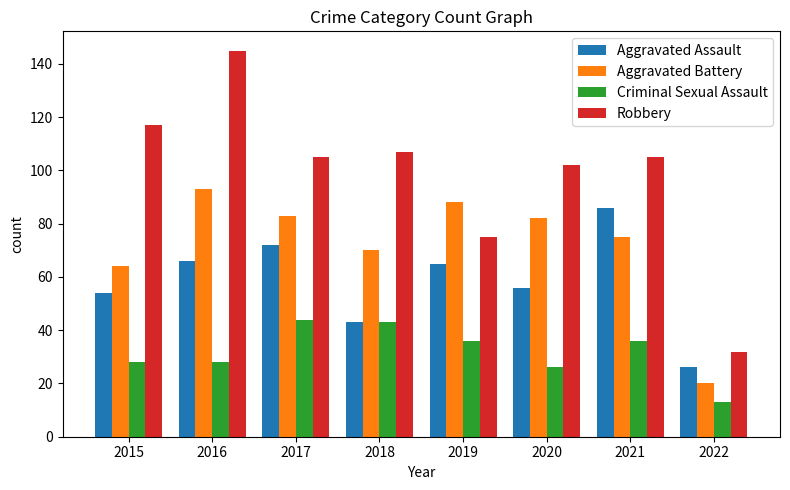

List the series in order of their peak value, lowest first.

Criminal Sexual Assault, Aggravated Assault, Aggravated Battery, Robbery